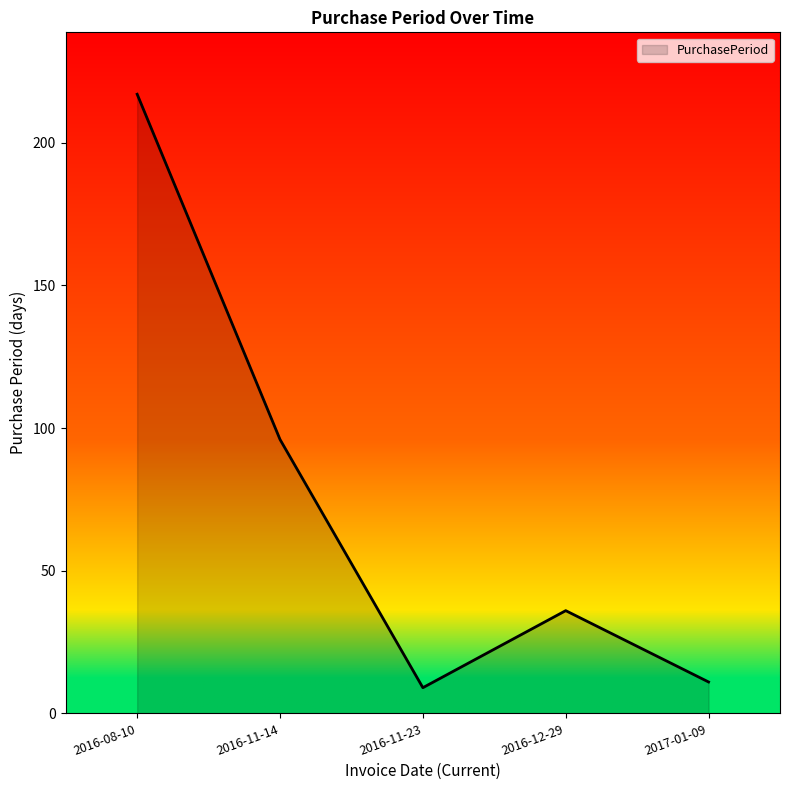

List the labels in order of value, largest first.

2016-08-10, 2016-11-14, 2016-12-29, 2017-01-09, 2016-11-23